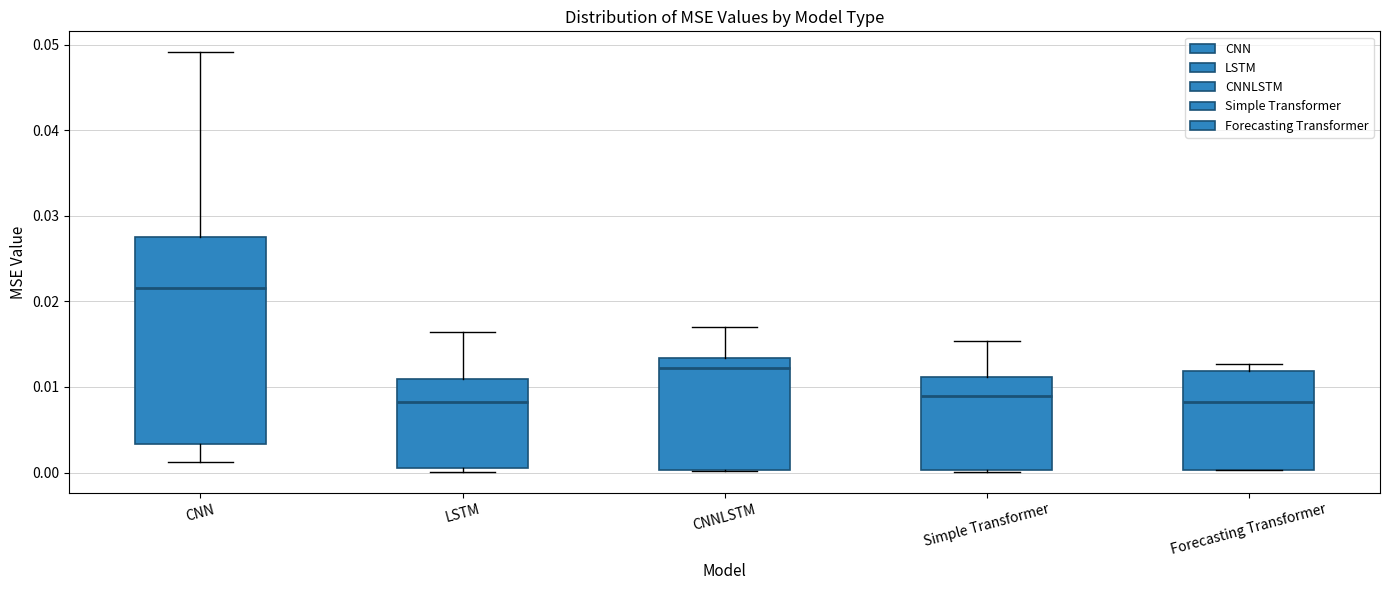

Reading left to right, transcribe this box plot: for each box, give where its median line is, the range the box spans, and where its two whiskers end, as read against the y-axis. The values are not printed on the chart, so give them approximately, as read against the axis.

CNN: median 0.022, box 0.003 to 0.028, whiskers 0.001 to 0.049
LSTM: median 0.008, box 0.001 to 0.011, whiskers 0.000 to 0.016
CNNLSTM: median 0.012, box 0.000 to 0.013, whiskers 0.000 to 0.017
Simple Transformer: median 0.009, box 0.000 to 0.011, whiskers 0.000 to 0.015
Forecasting Transformer: median 0.008, box 0.000 to 0.012, whiskers 0.000 to 0.013